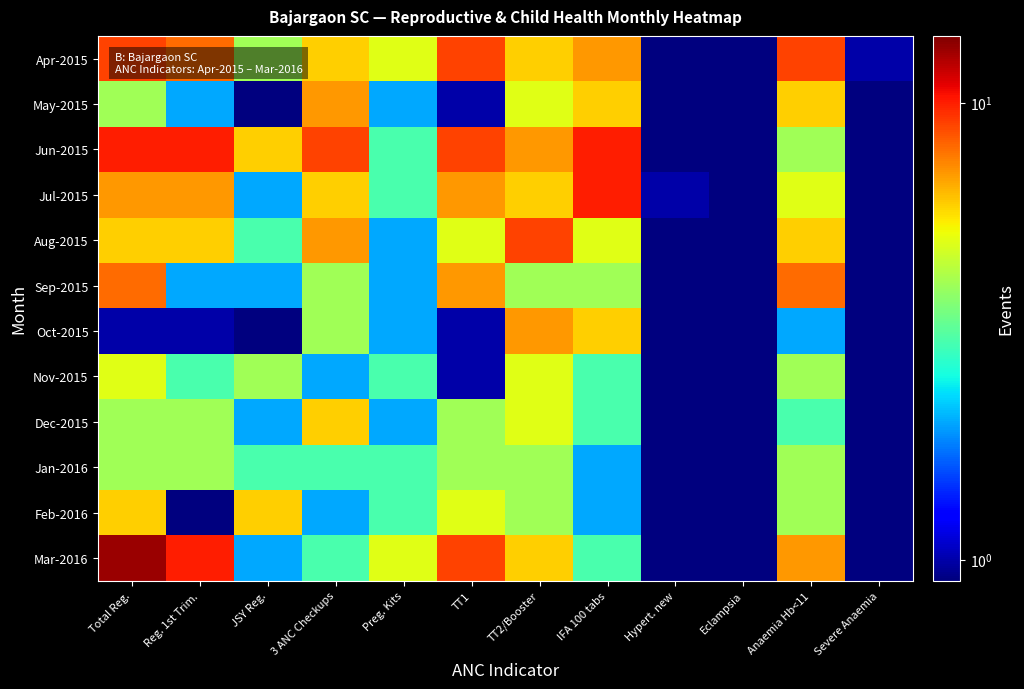

What is the spread (max minus min) of values at Preg. Kits?

3.0